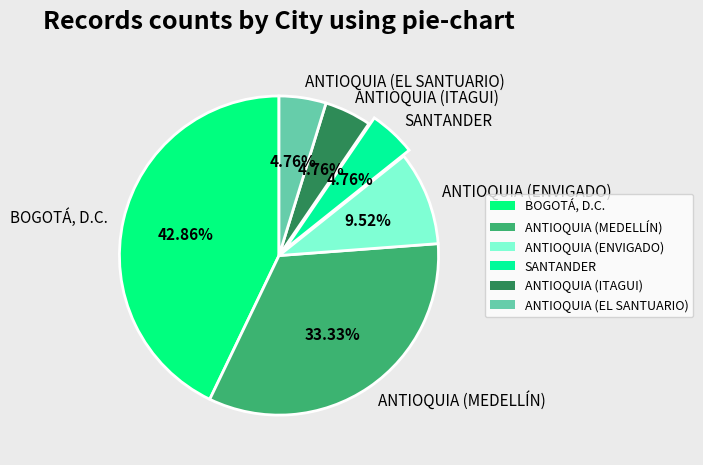

Does ANTIOQUIA (MEDELLÍN) represent more than half of the total?

No